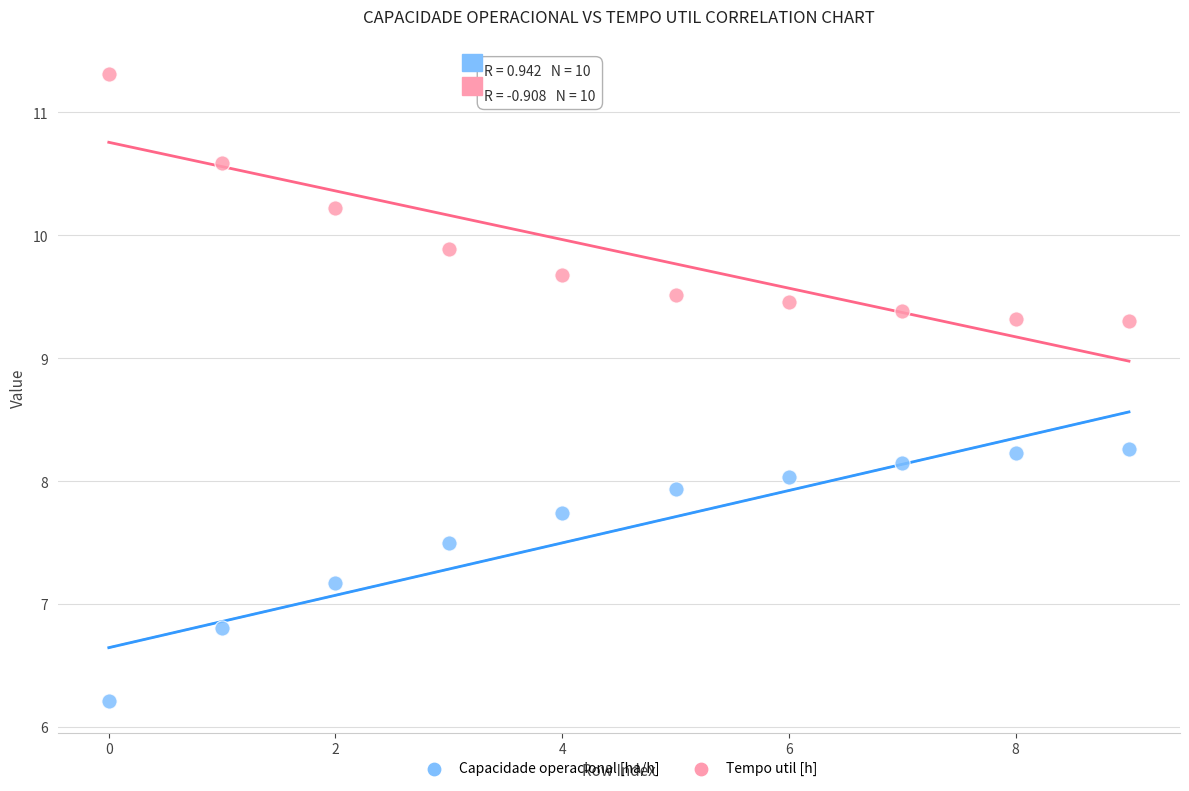

Across all data points, what is the range of Y values (max minus min)?

5.1